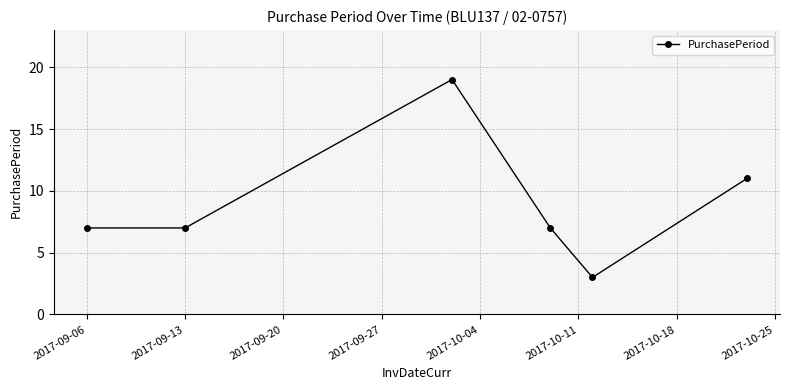

What is the difference between the maximum and minimum values?

16